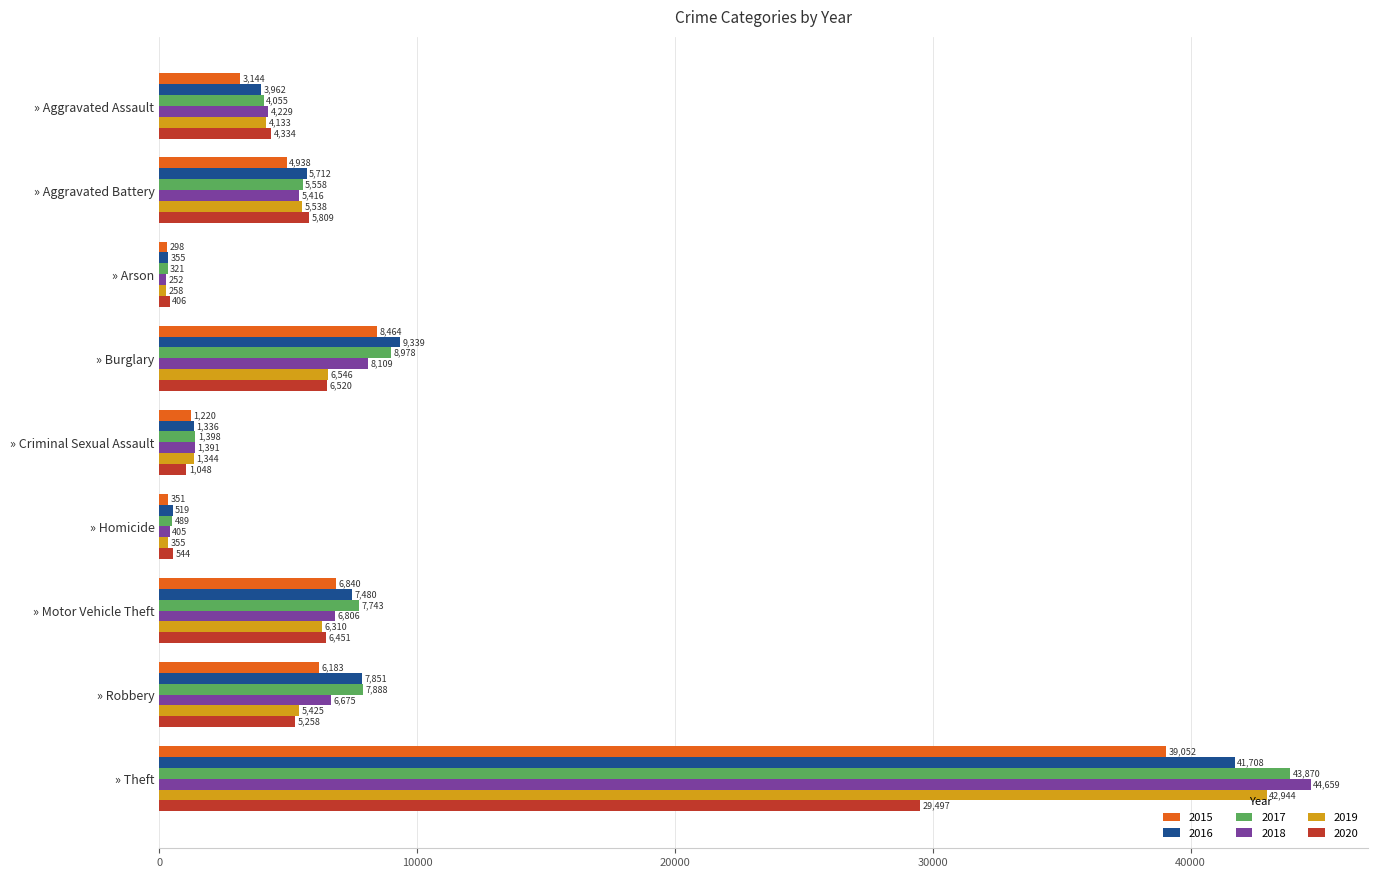

What is the lowest value of the 2015 series?

298